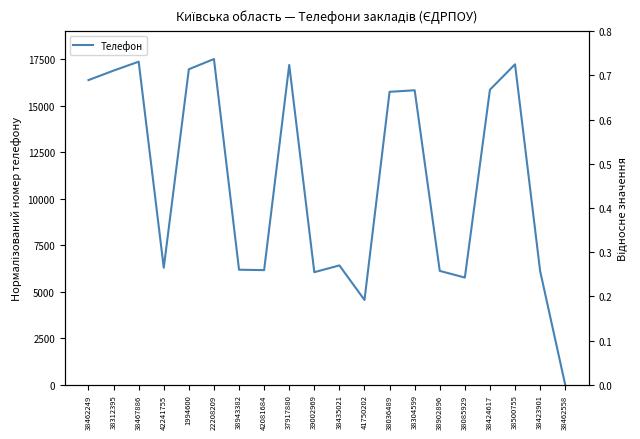

How many values exceed 15738?

10